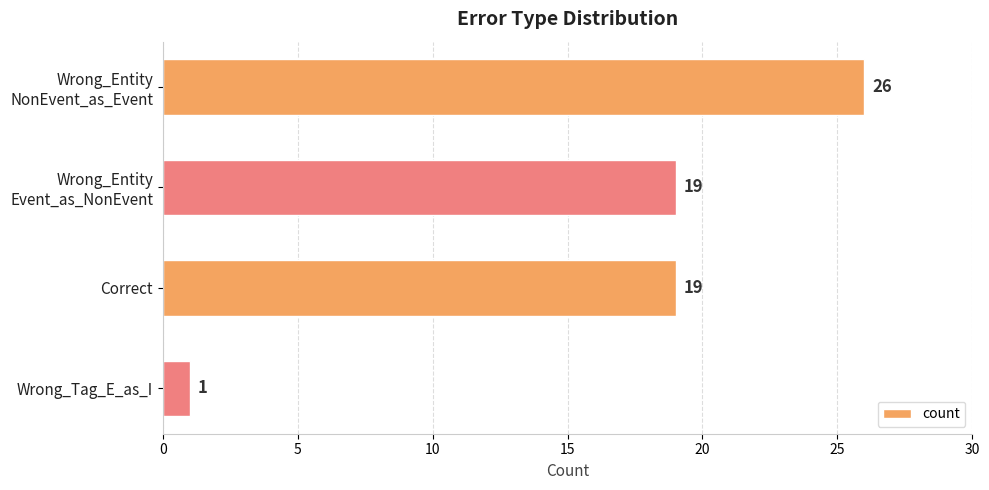

How many bars are there in total?

4